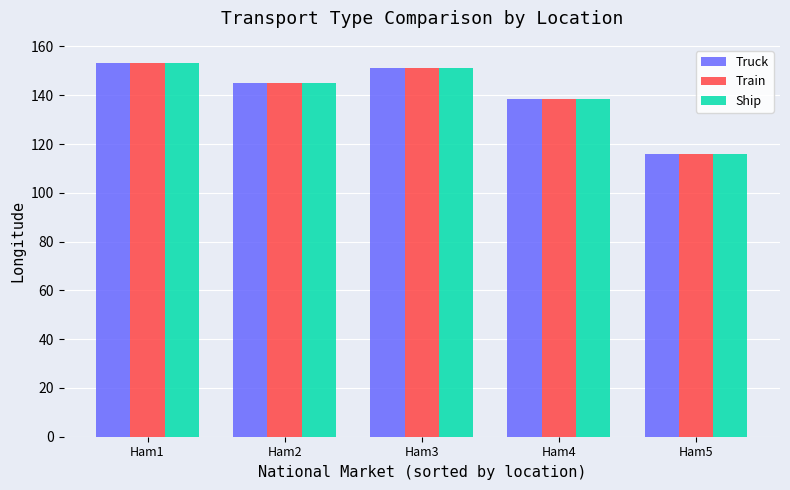

True or false: Train has a value of 145.0 at Ham2.

True